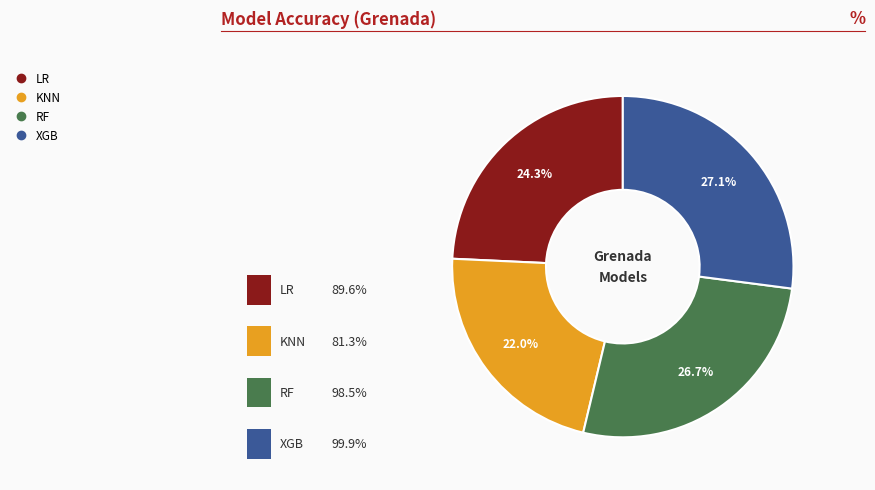

Is the sum of RF and LR greater than half?

Yes